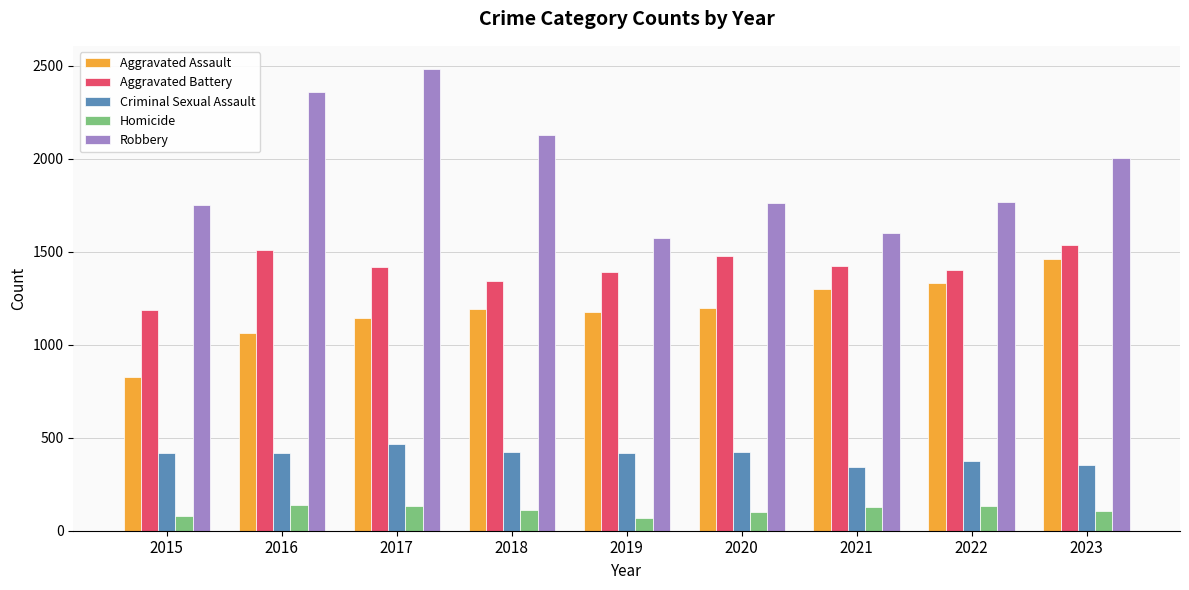

What is the smallest value displayed?

71